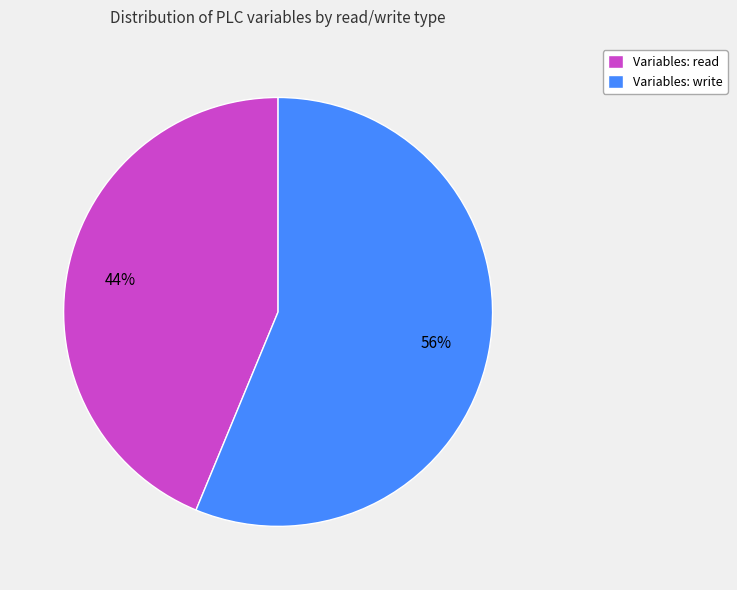

Combined, do Variables: write and Variables: read account for over 50%?

Yes